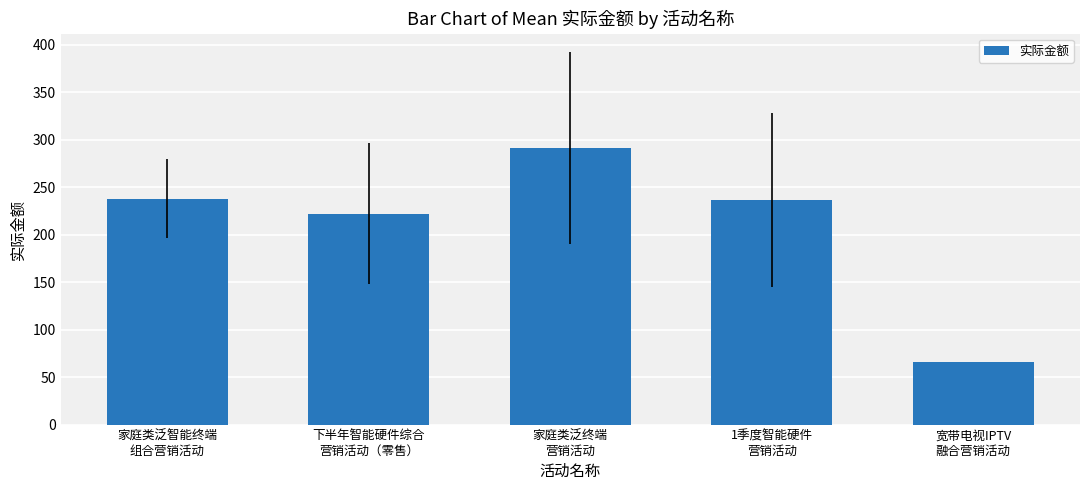

Is it true that the value at 宽带电视IPTV
融合营销活动 is 66.0?

True